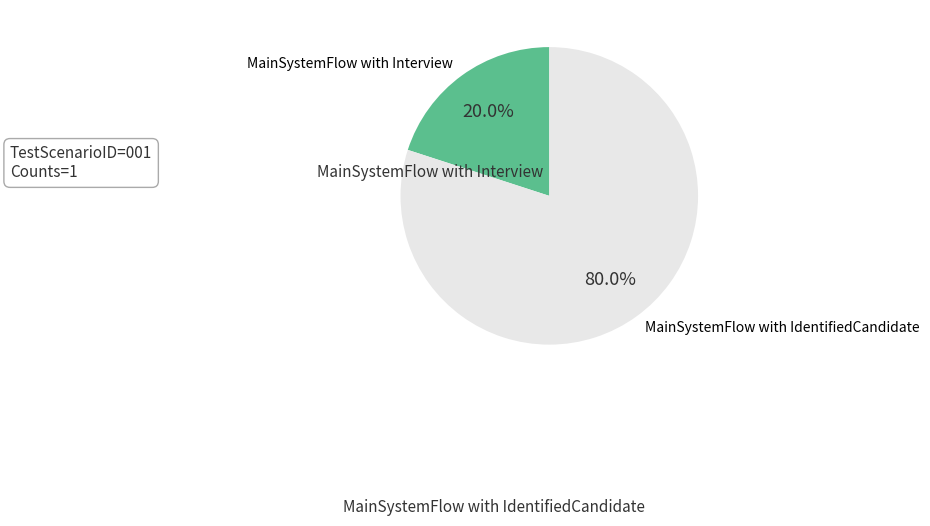

What is the largest slice in the pie chart?

MainSystemFlow with IdentifiedCandidate